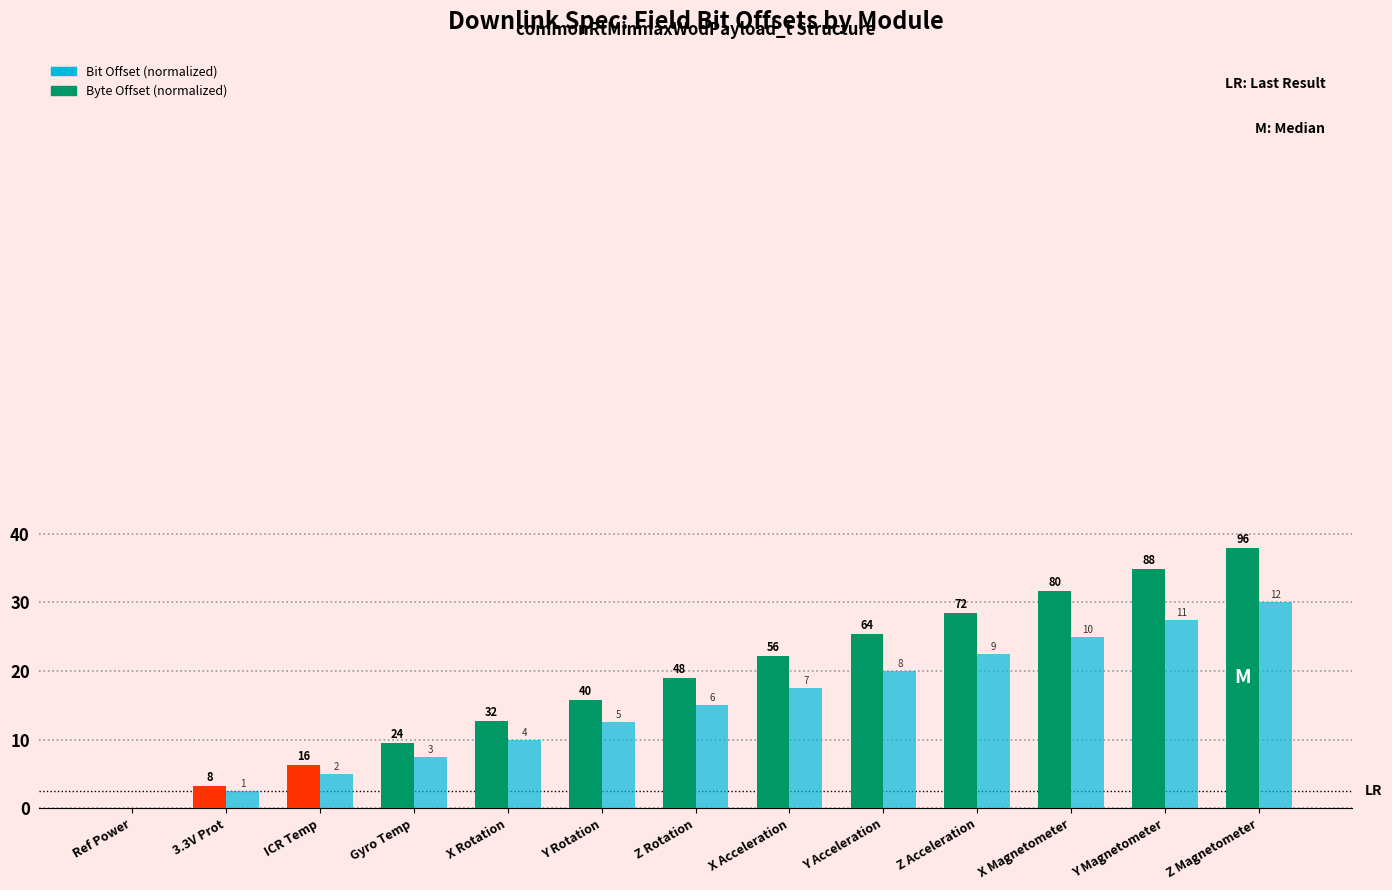

Which category has the lowest value across all series?

Ref Power